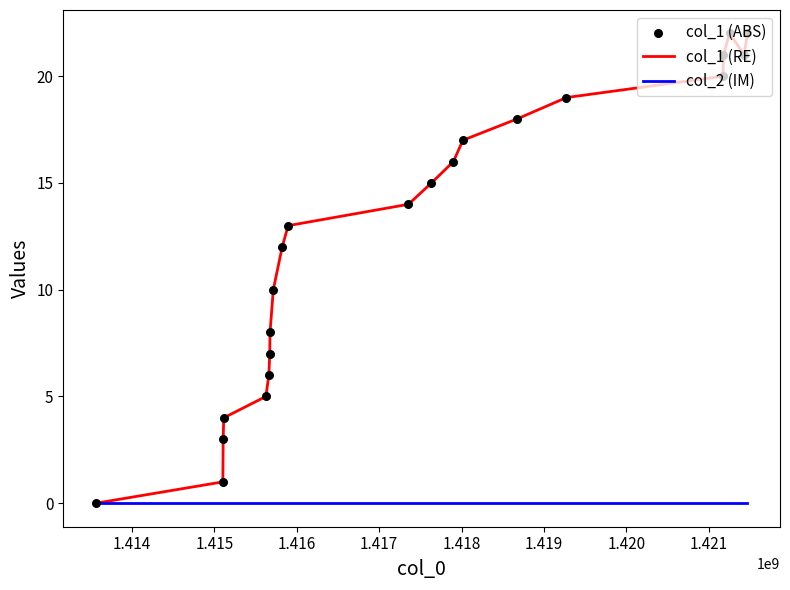

Which series has the largest total across all categories?

col_1 (RE)